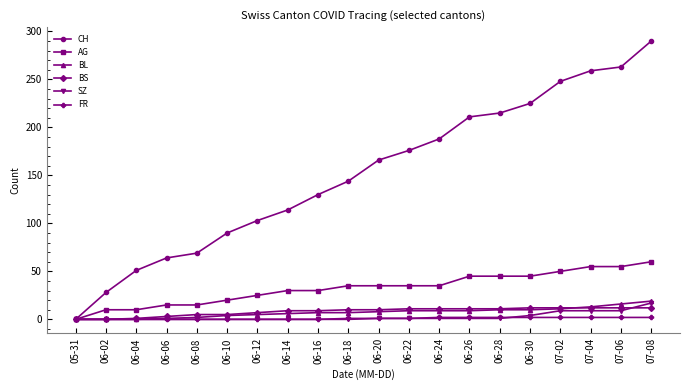

The value of AG at 06-20 is 57. True or false?

False